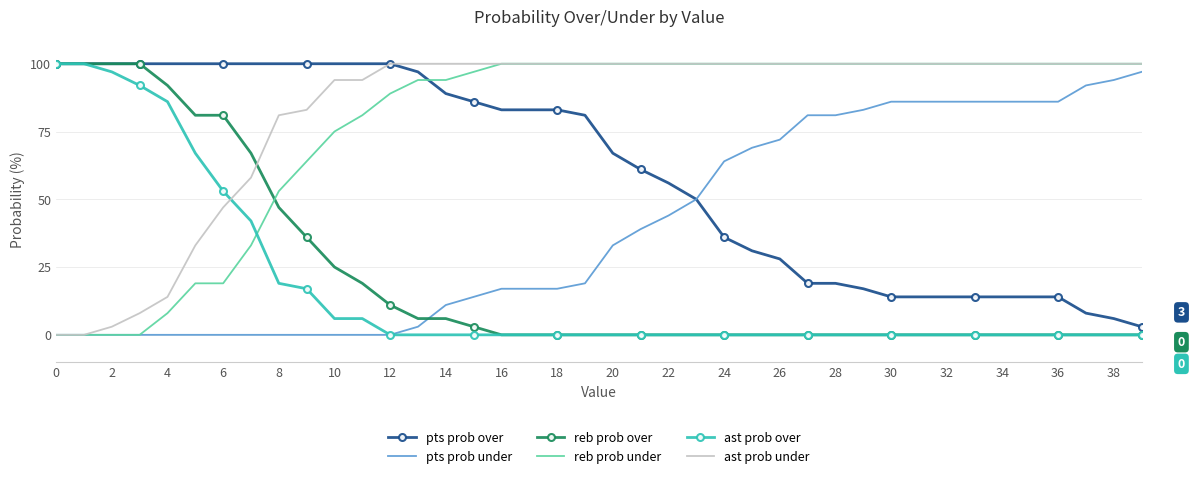

True or false: reb prob over and ast prob under cross at least once.

True